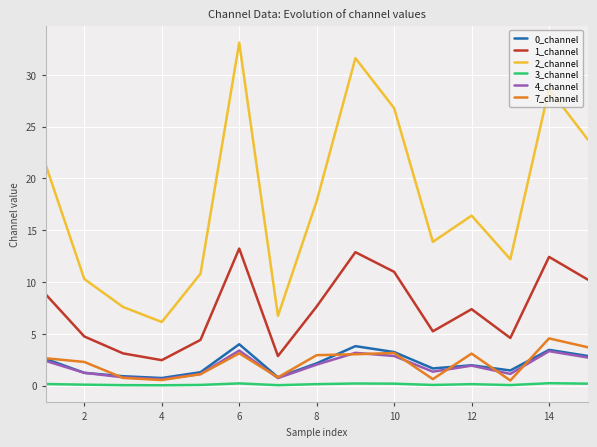

True or false: 7_channel and 2_channel intersect in this chart.

False